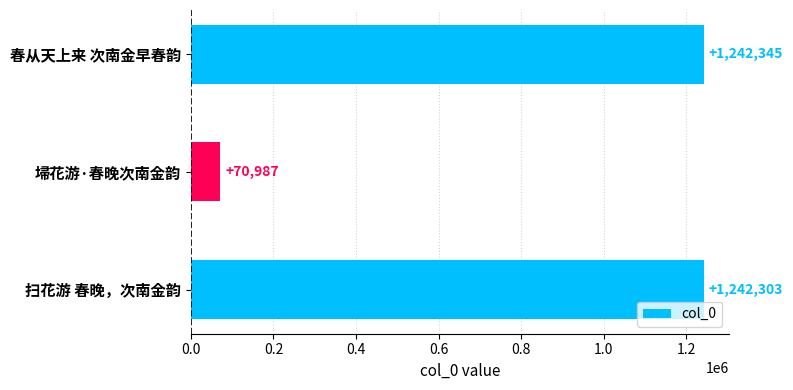

Reading top to bottom, what are all the values shown in this chart?

1242345	70987	1242303